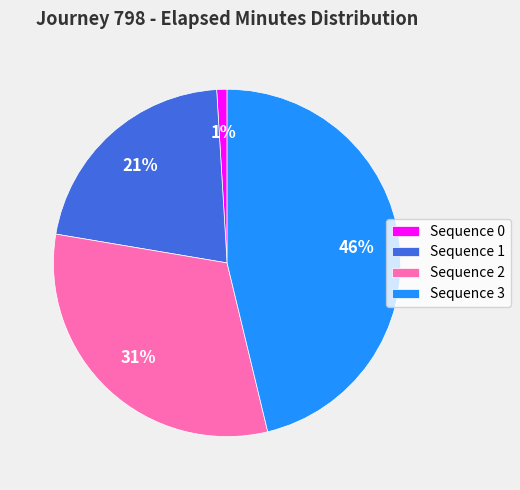

Between Sequence 3 and Sequence 0, which is larger?

Sequence 3